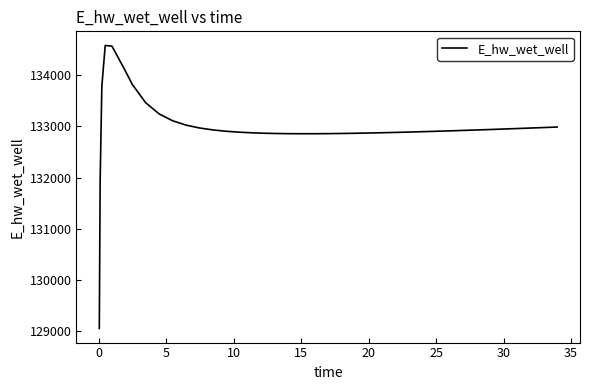

What is the smallest value displayed?

129053.2